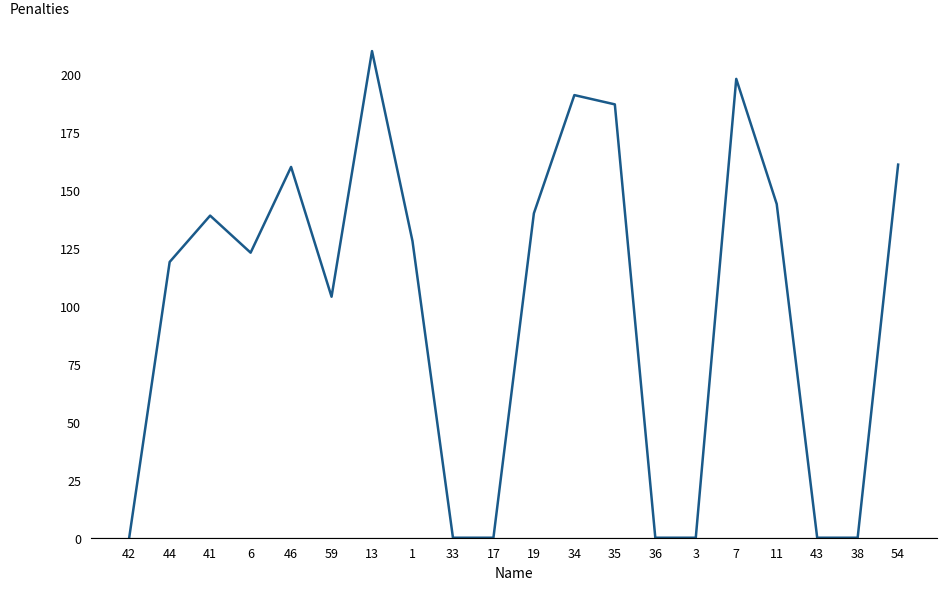

What is the sum of the values at 44 and 3?

119